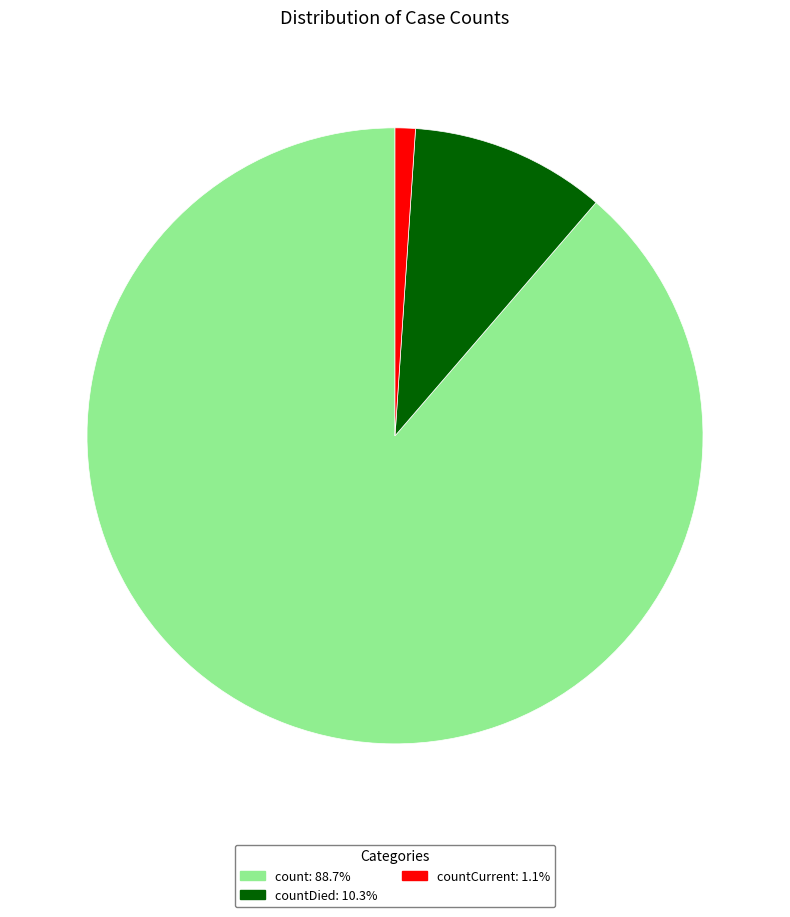

Combined, do countDied: 10.3% and countCurrent: 1.1% account for over 50%?

No